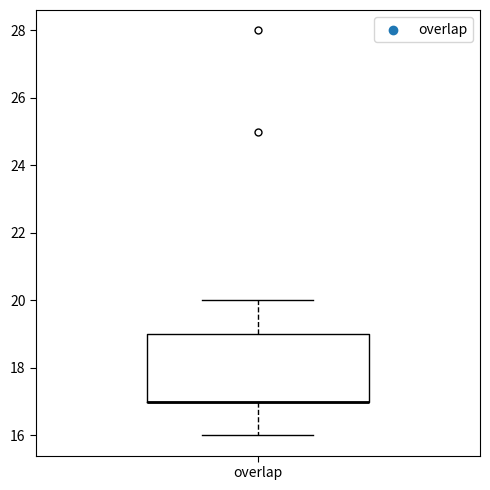

Read this box plot against the y-axis: the position of the median line, the range covered by the box, and the ends of both whiskers. The values are not printed on the chart, so give them approximately, as read against the axis.

median 17 (drawn on the box's lower edge), box 17 to 19, whiskers 16 to 20